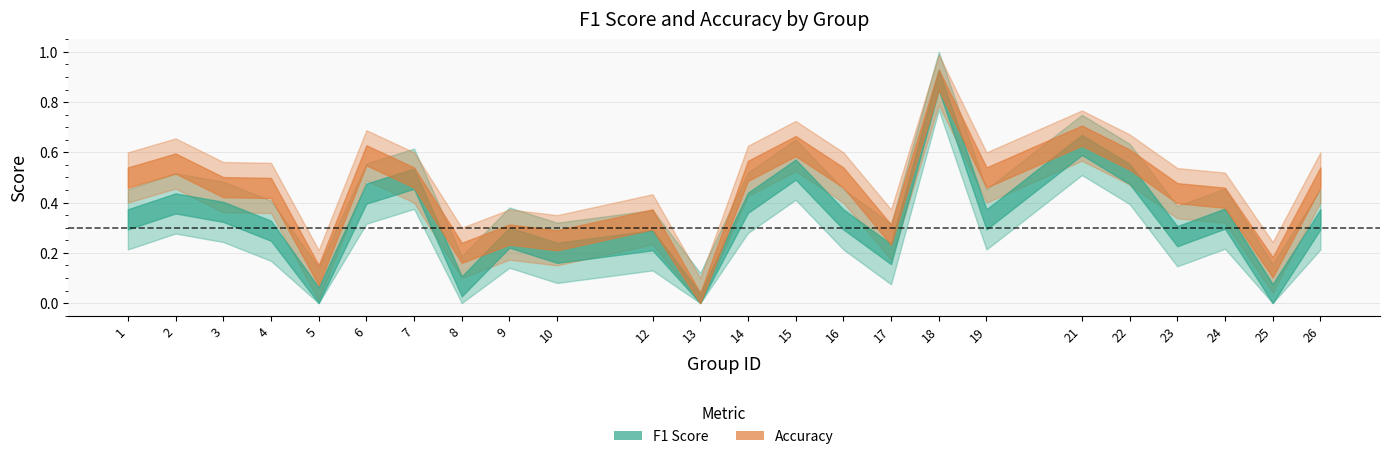

Which series has the largest total across all categories?

accuracy